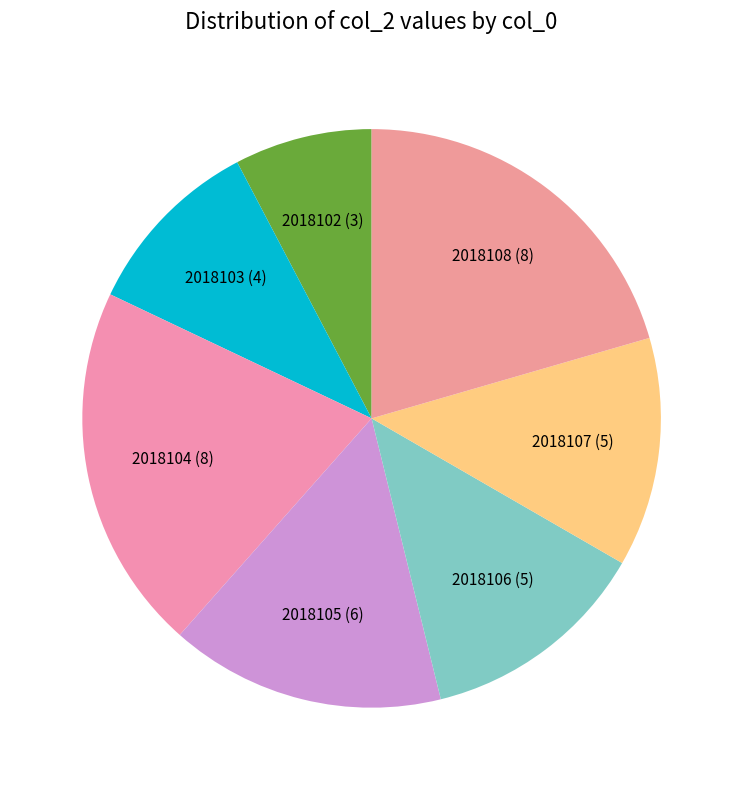

How many segments does this pie chart have?

7